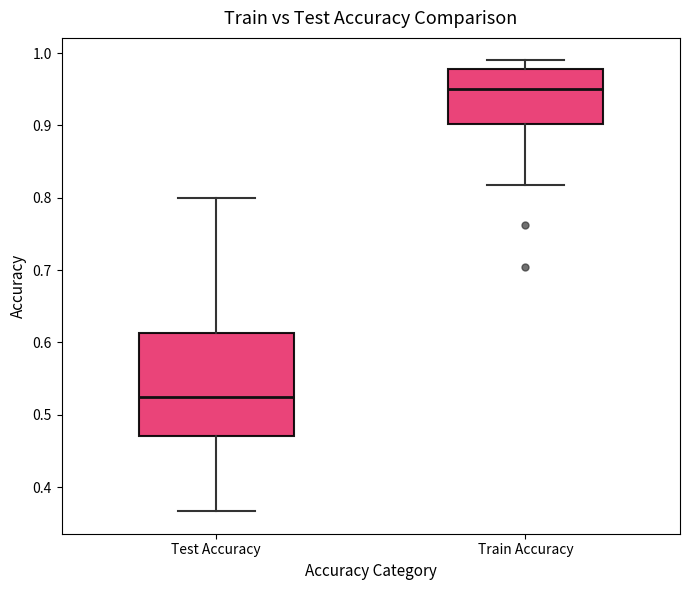

Reading left to right, transcribe this box plot: for each box, give where its median line is, the range the box spans, and where its two whiskers end, as read against the y-axis. The values are not printed on the chart, so give them approximately, as read against the axis.

Test Accuracy: median 0.53, box 0.47 to 0.61, whiskers 0.37 to 0.80
Train Accuracy: median 0.95, box 0.90 to 0.98, whiskers 0.82 to 0.99